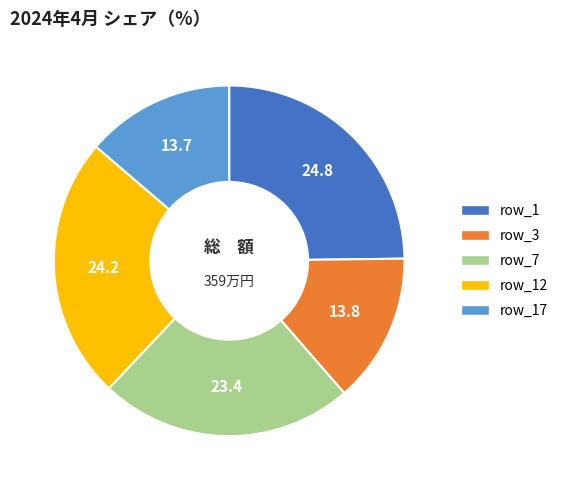

Is row_17 the majority of the pie?

No